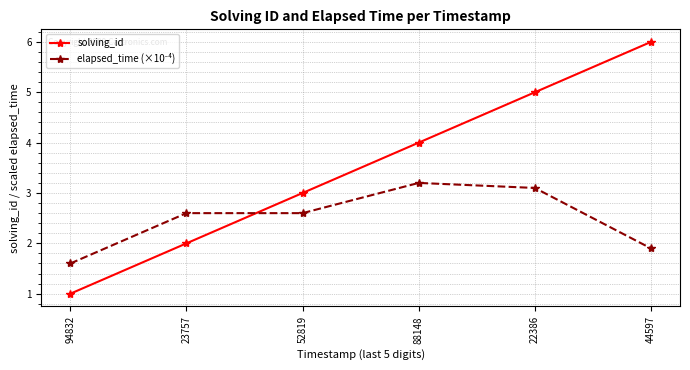

What is the total value across all series at 88148?

7.2